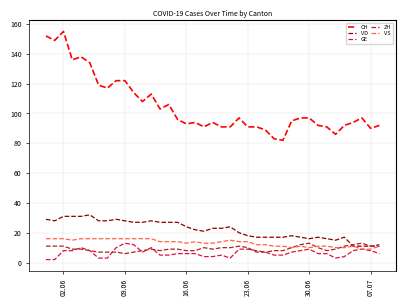

How many lines are shown in the chart?

5